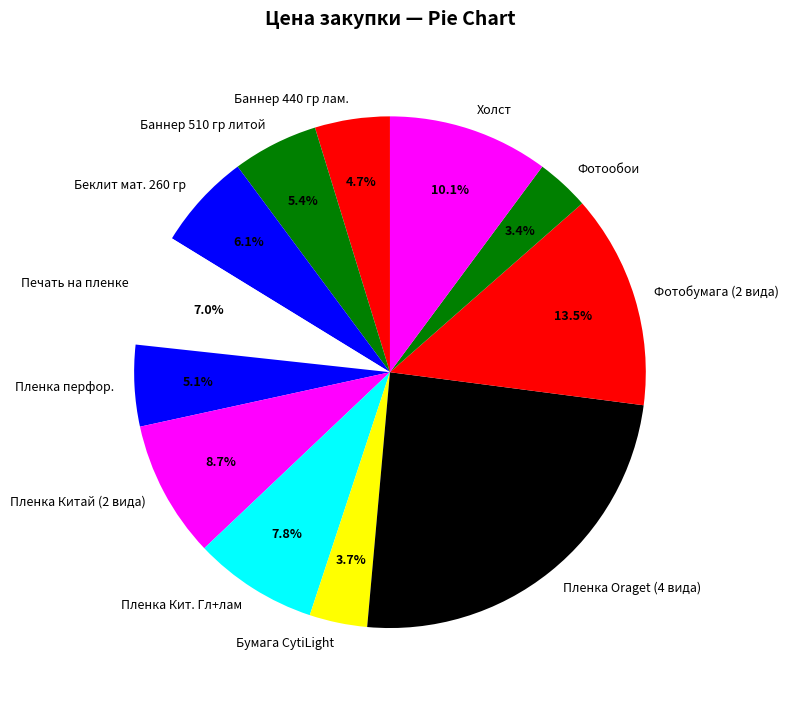

Which has a higher value, Фотобумага (2 вида) or Баннер 440 гр лам.?

Фотобумага (2 вида)